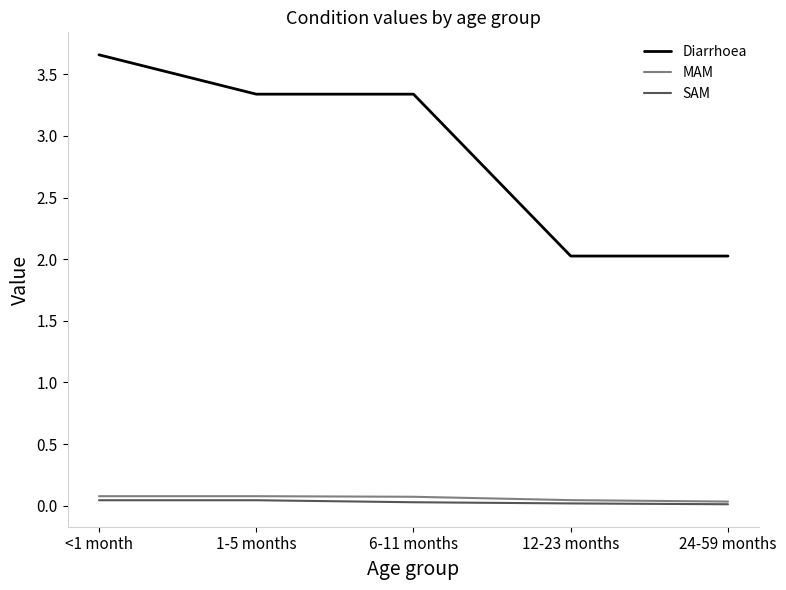

Which series changed the most between <1 month and 6-11 months?

Diarrhoea